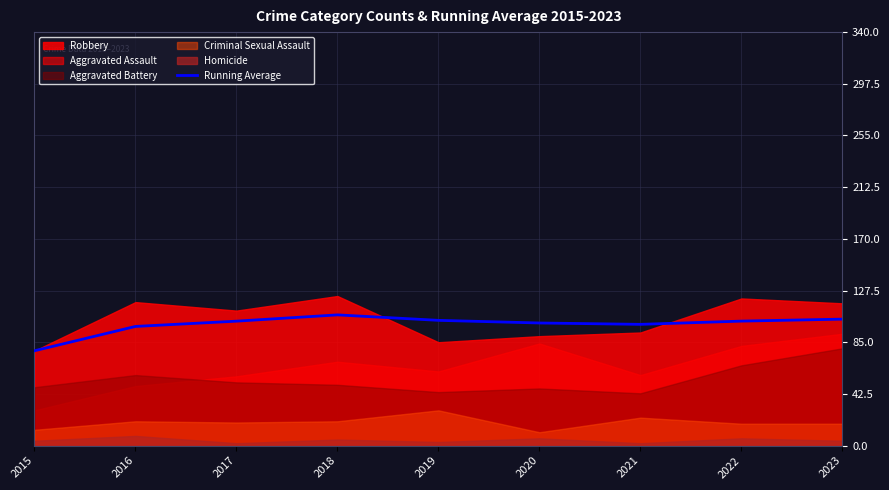

Reading left to right, transcribe all the data shown in this chart.

2015=78.0	2016=98.0	2017=102.3	2018=107.5	2019=103.0	2020=100.8	2021=99.7	2022=102.4	2023=104.0